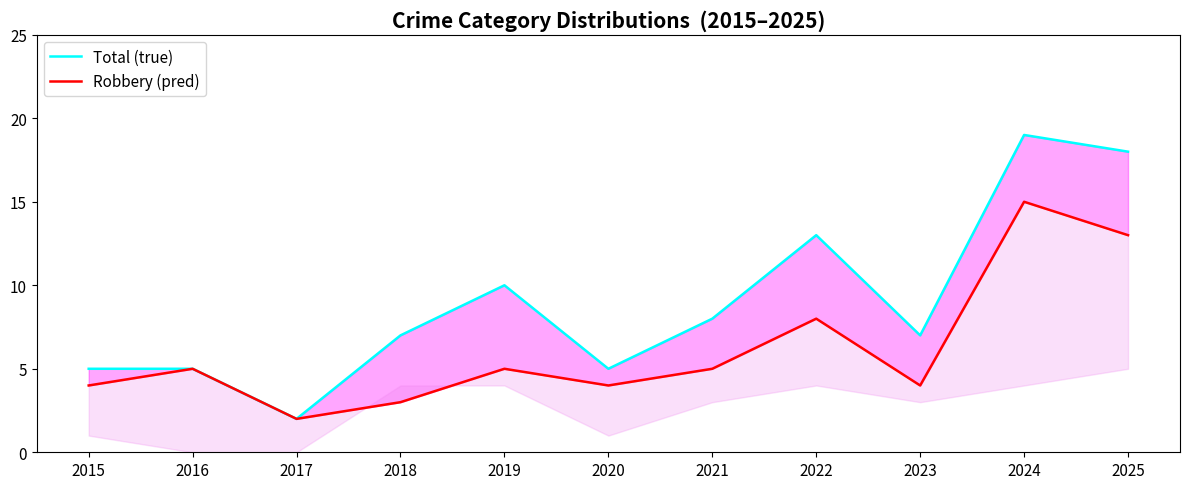

List the labels in order of Robbery (pred) value, smallest first.

2017, 2018, 2015, 2020, 2023, 2016, 2019, 2021, 2022, 2025, 2024